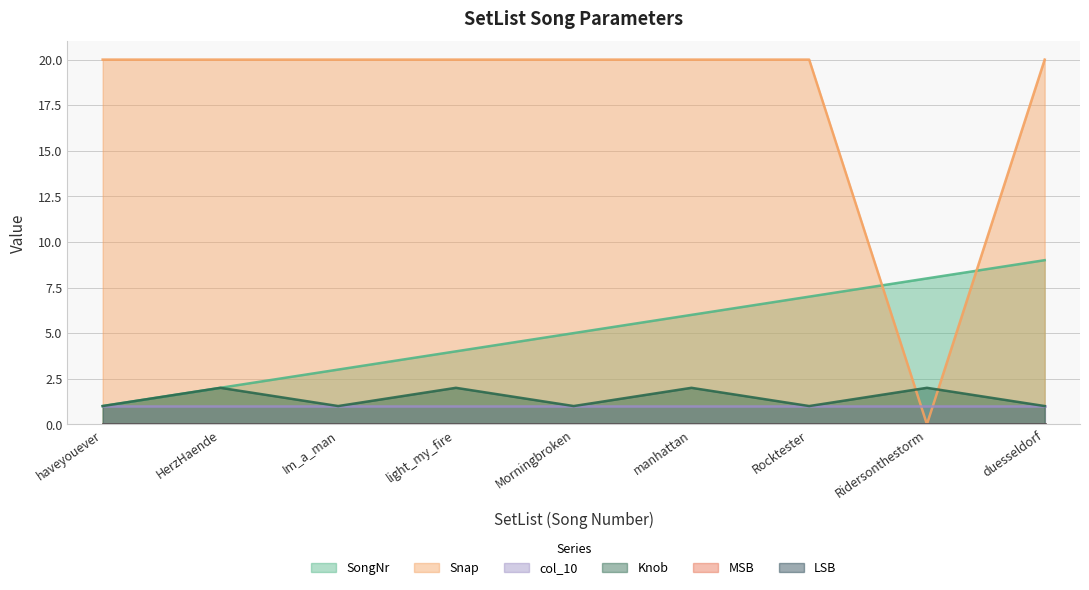

Between manhattan and Ridersonthestorm, which is larger?

Ridersonthestorm